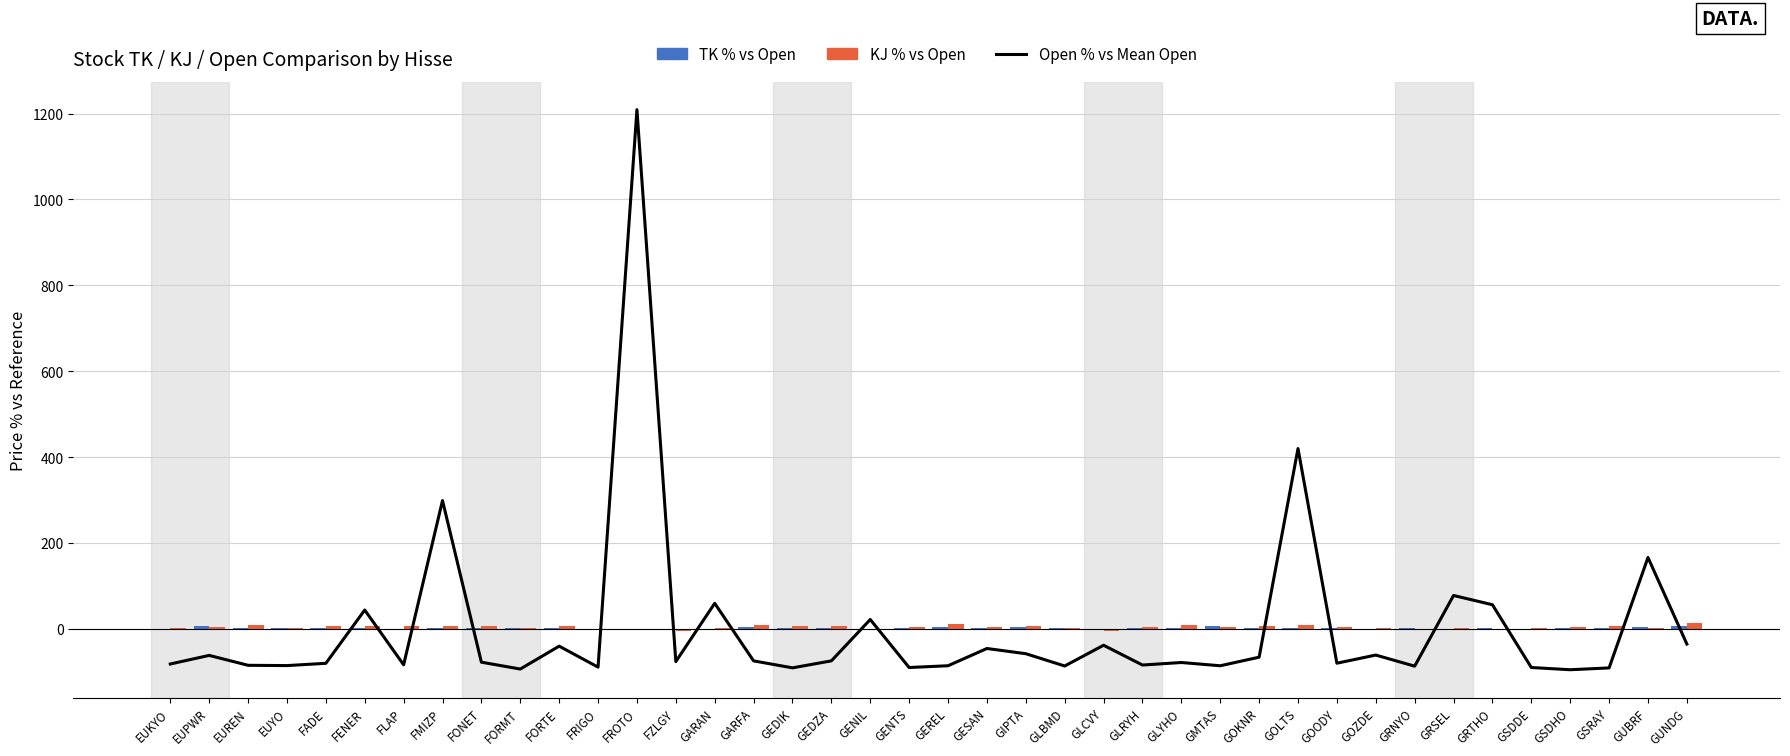

Reading left to right, what are all the values shown in this chart?

-81.8	-61.8	-84.9	-85.5	-80.3	43.9	-83.7	298.8	-77.6	-93.6	-40.3	-89.1	1209.1	-76.2	59.5	-74.6	-90.8	-74.5	21.7	-90.0	-85.9	-45.7	-57.9	-86.5	-38.2	-84.2	-78.4	-86.0	-66.0	419.9	-80.0	-61.0	-86.9	77.7	56.2	-90.0	-95.2	-91.0	166.2	-35.4